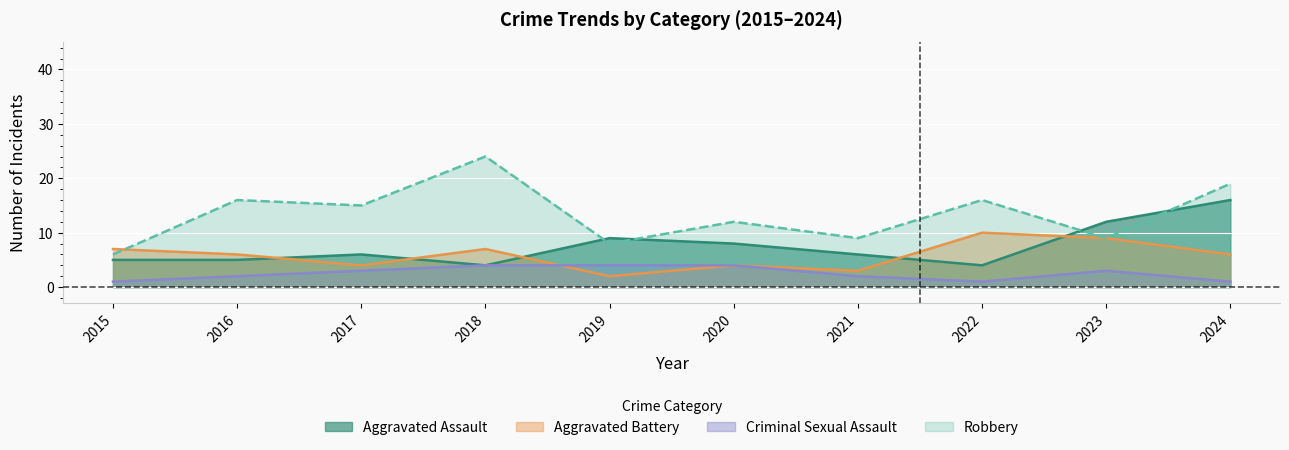

How many data points in Aggravated Battery are above 6?

4